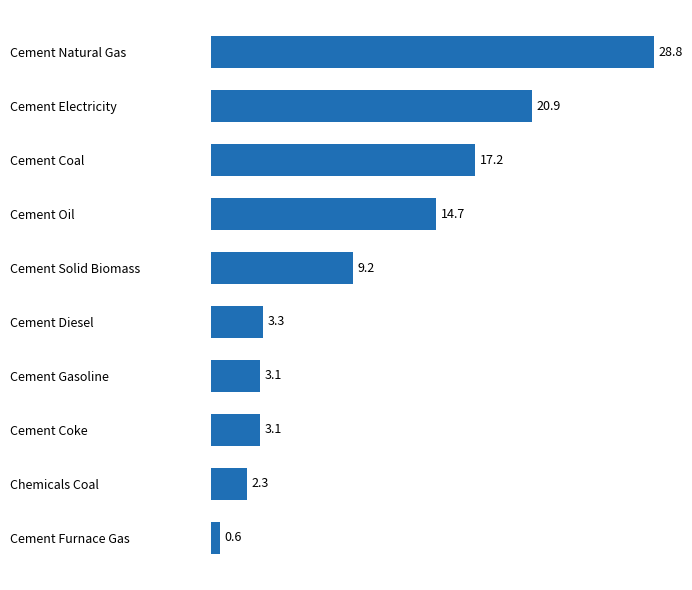

Does the chart contain any negative values?

No